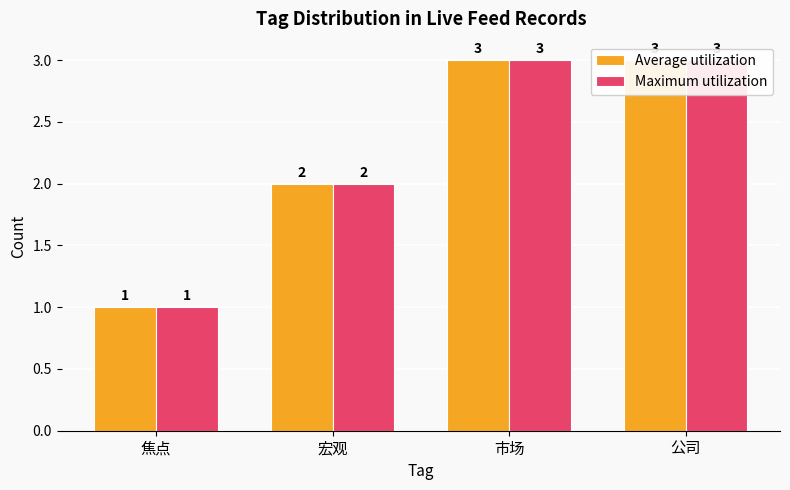

What is the total value across all series at 公司?

6